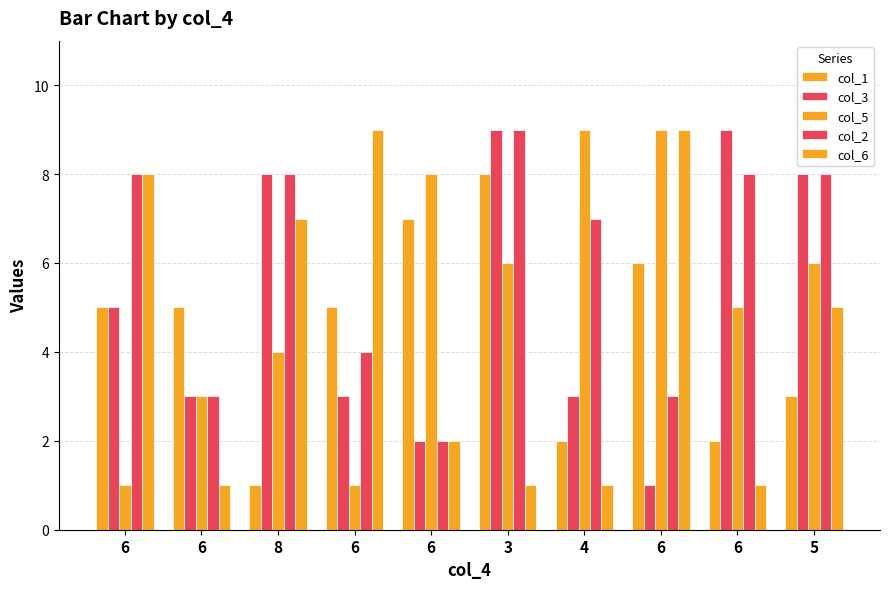

Does the chart contain any negative values?

No